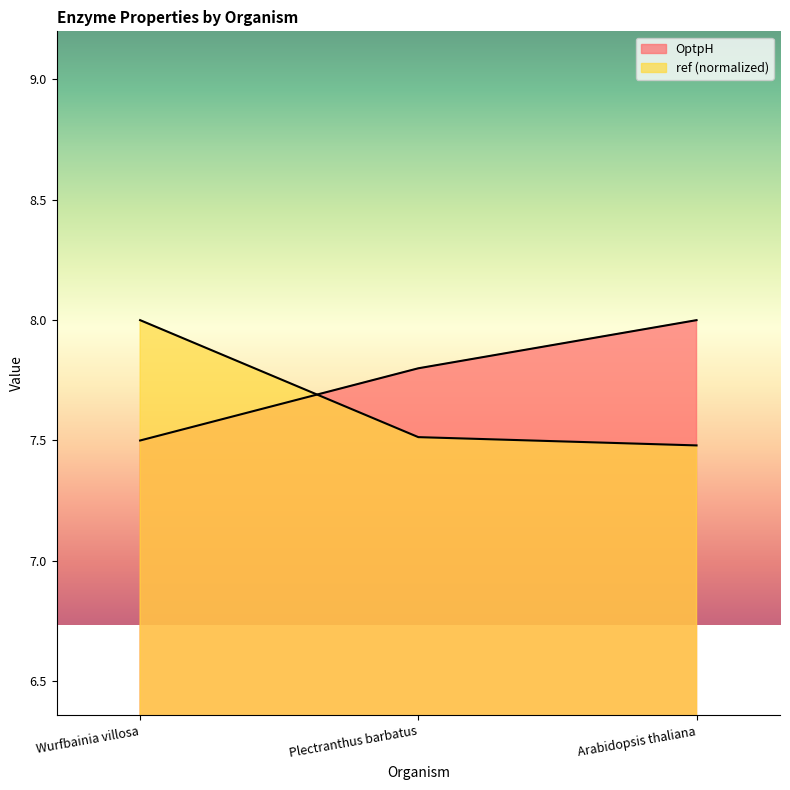

What is the maximum value for ref?

8.0